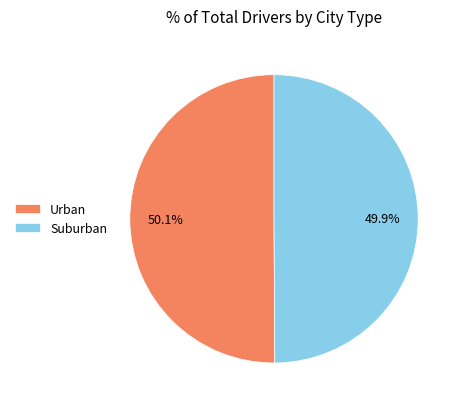

Is there any slice that represents more than half of the pie?

Yes